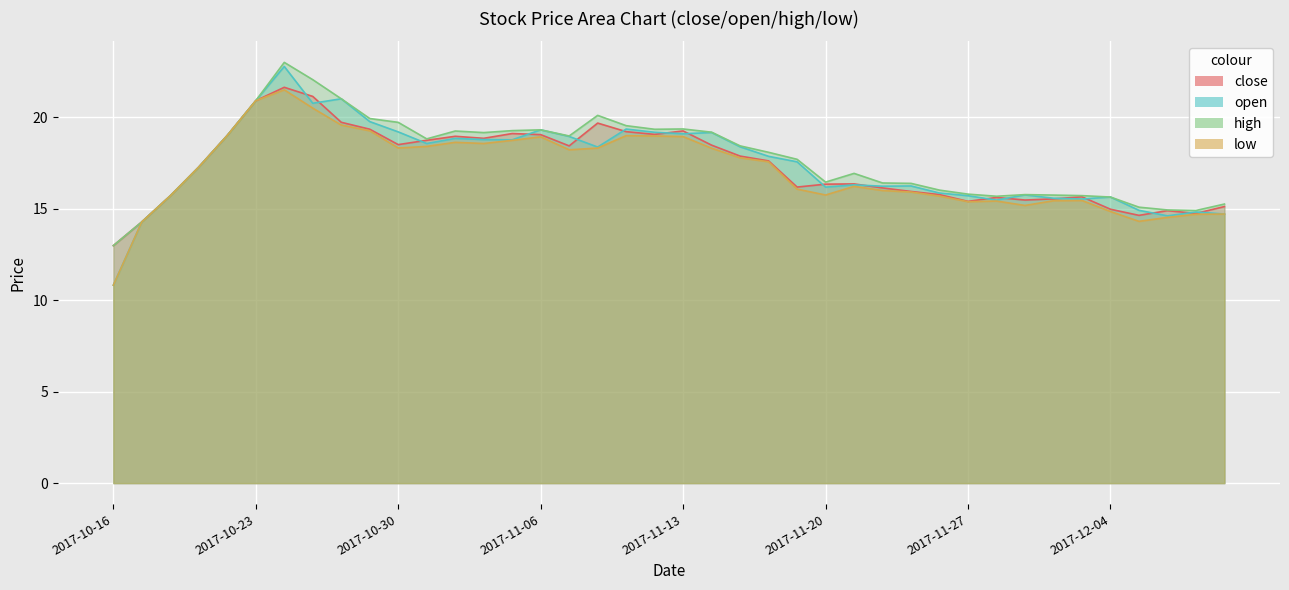

Rank the series by their maximum value, from highest to lowest.

high, open, close, low